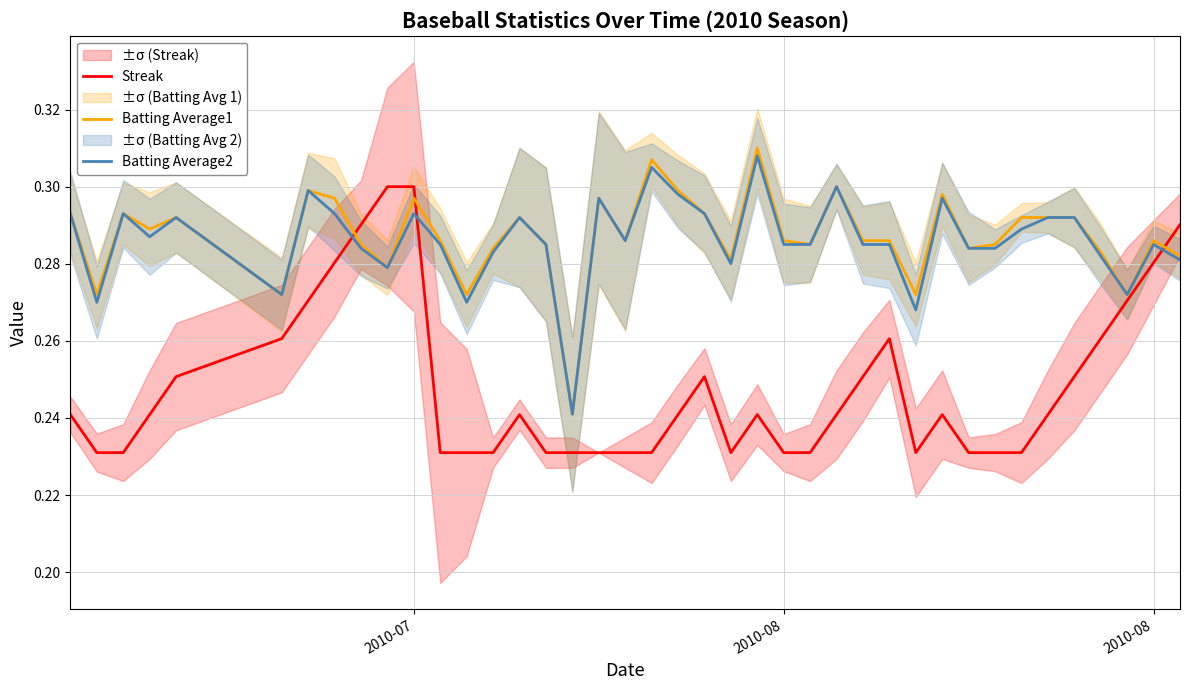

Rank the series by their maximum value, from highest to lowest.

Batting Average1, Batting Average2, Streak